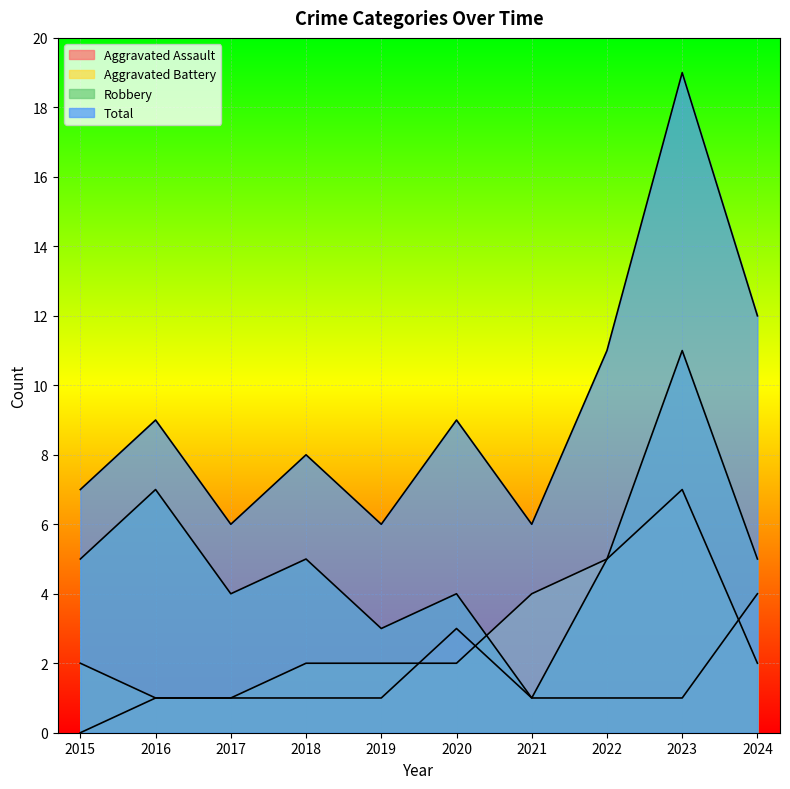

Between 2015 and 2022, which is larger?

2022